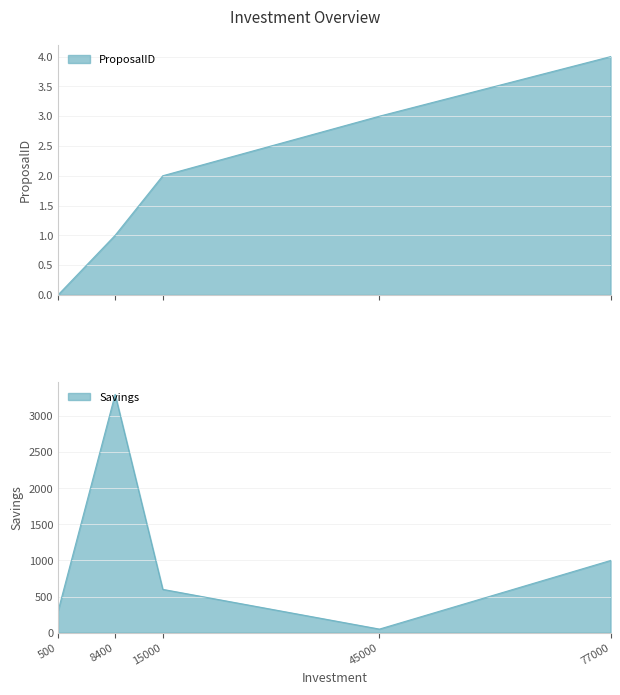

What is the spread (max minus min) of values at 8400?

3299